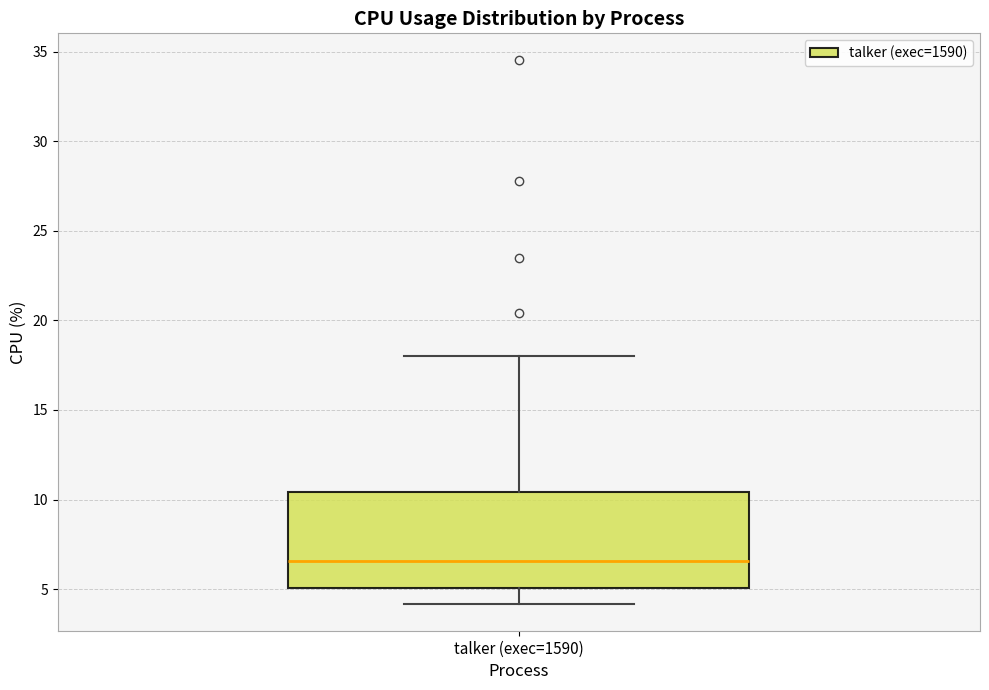

Read this box plot against the y-axis: the position of the median line, the range covered by the box, and the ends of both whiskers. The values are not printed on the chart, so give them approximately, as read against the axis.

median 6.5, box 5.0 to 10.5, whiskers 4.0 to 18.0